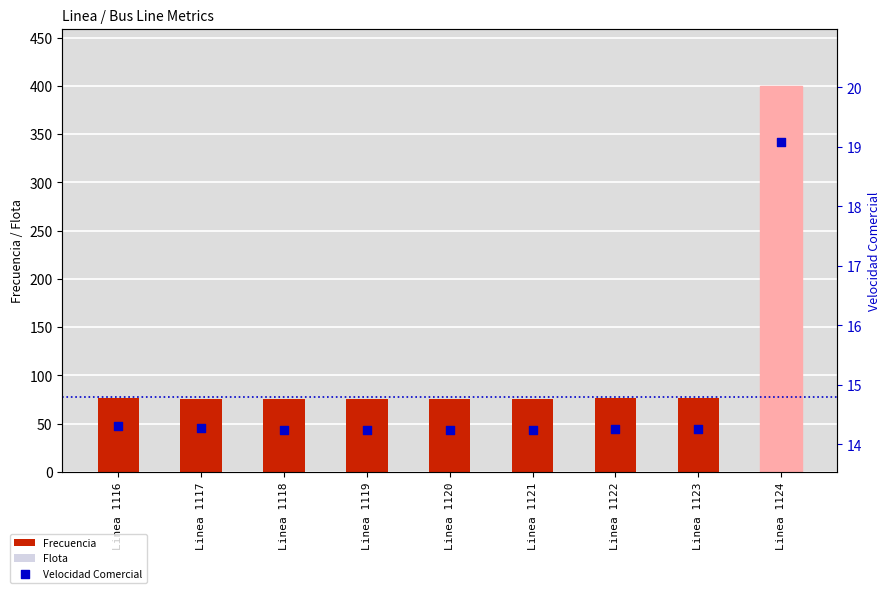

What are all the series names shown in the legend?

Frecuencia, Flota, Velocidad Comercial